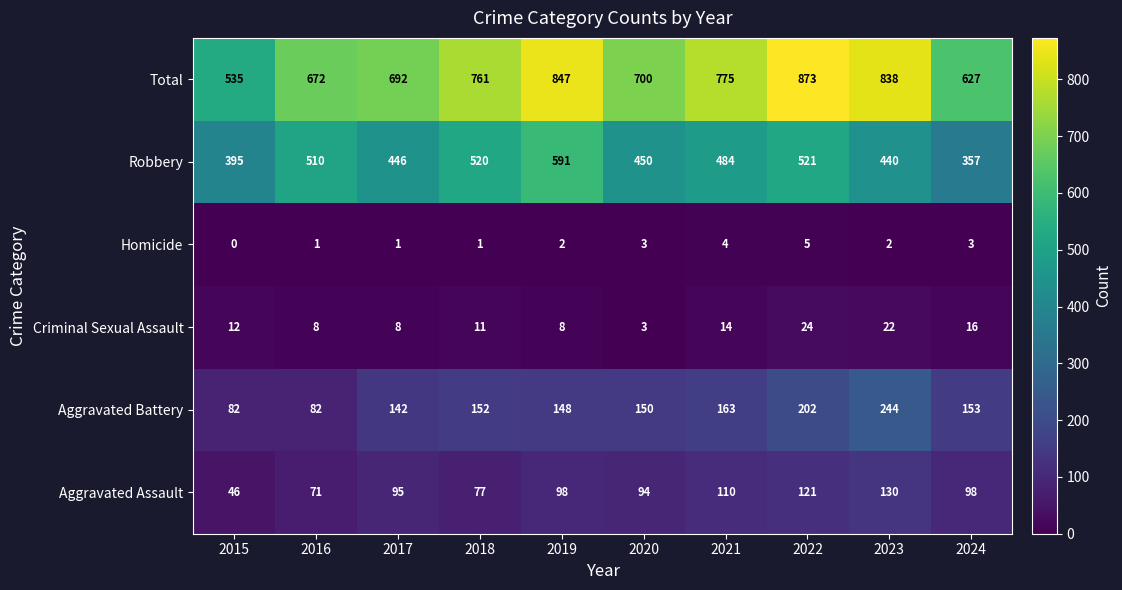

At how many categories does at least one series exceed 563?

9